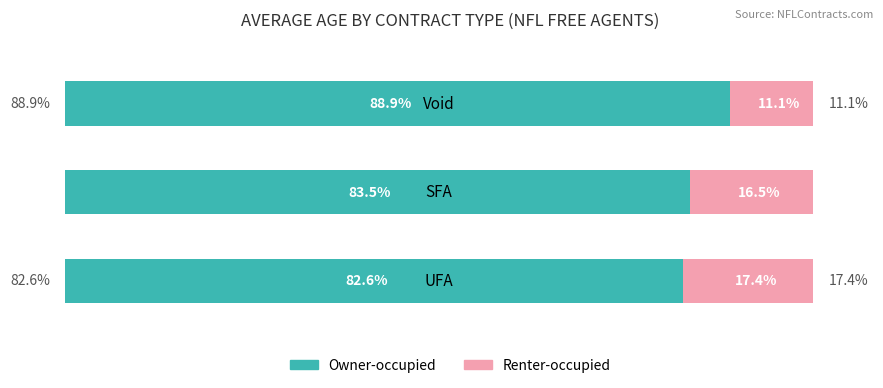

Rank the categories by Owner-occupied value from lowest to highest.

0.0, 1.0, 2.0